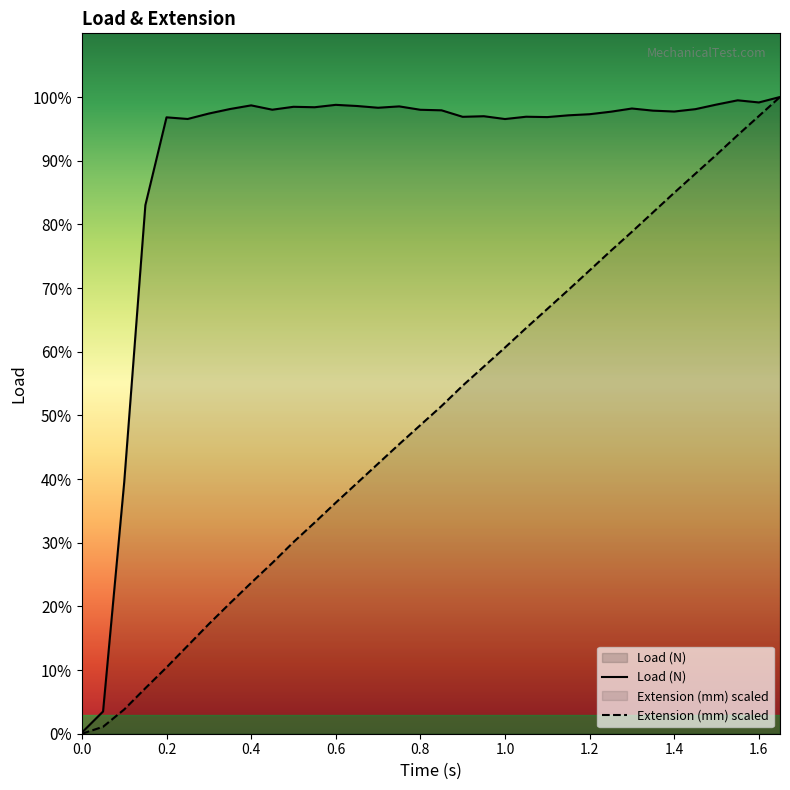

What is the total value across all series at 1.45?

131.3